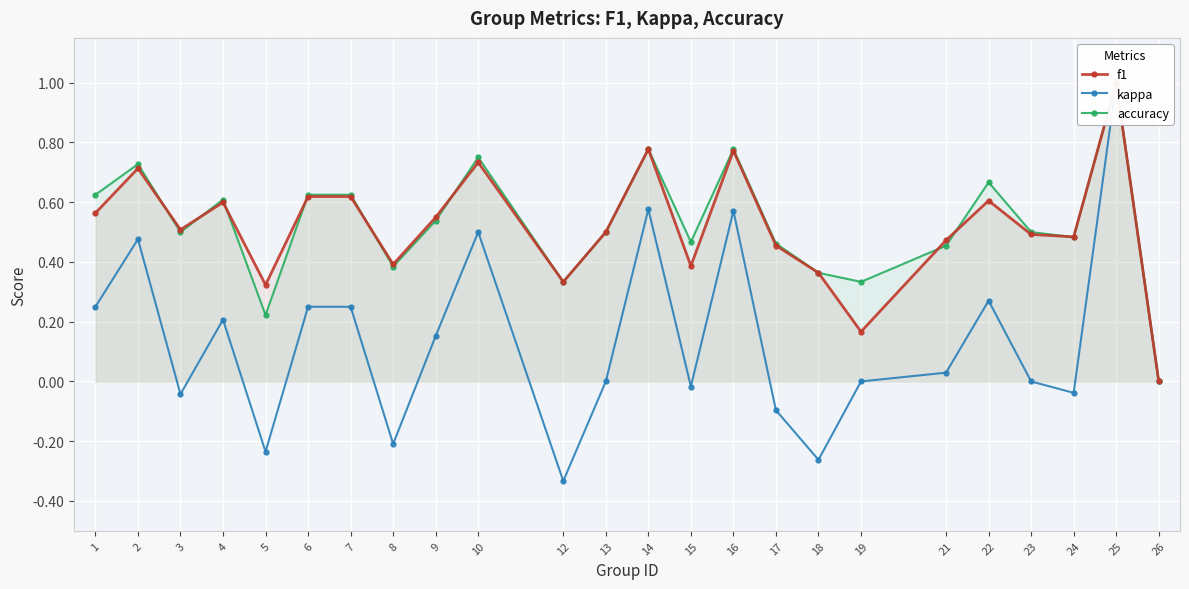

True or false: kappa and f1 intersect in this chart.

False